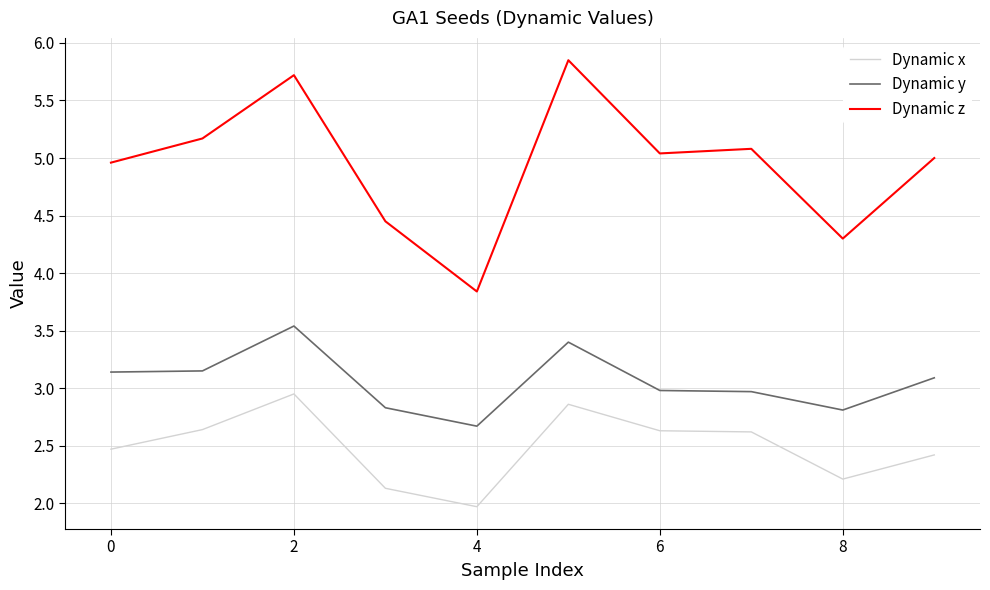

True or false: Dynamic y and Dynamic z intersect in this chart.

False